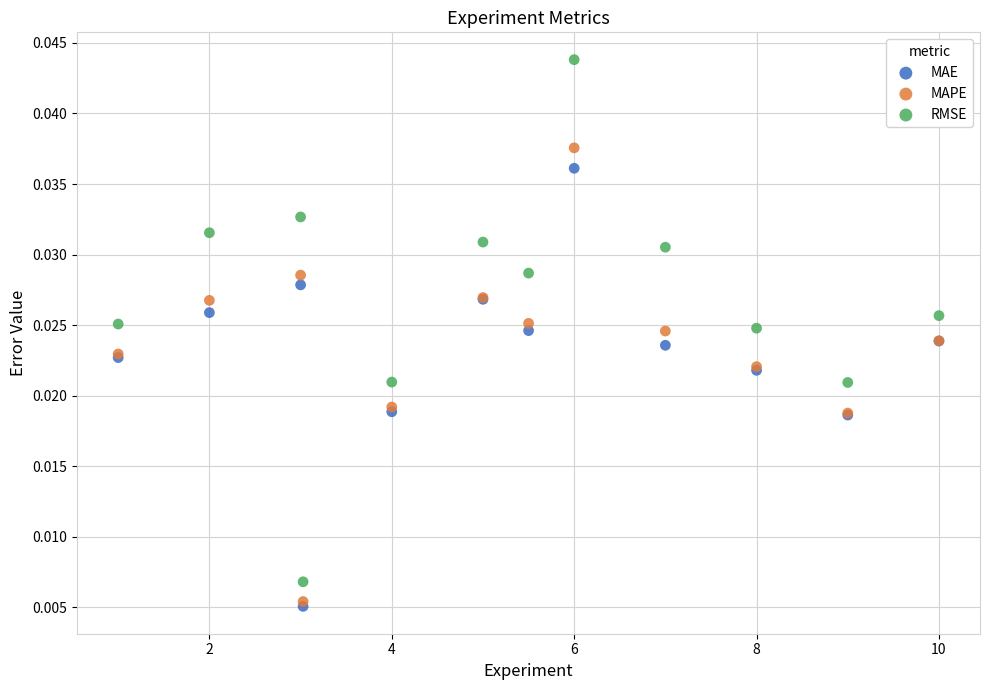

What are all the series names shown in the legend?

MAE, MAPE, RMSE